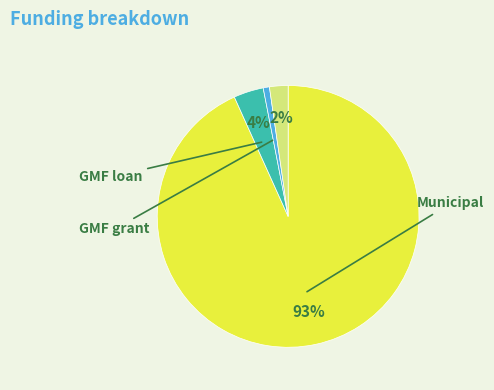

Count the number of slices in the pie.

4